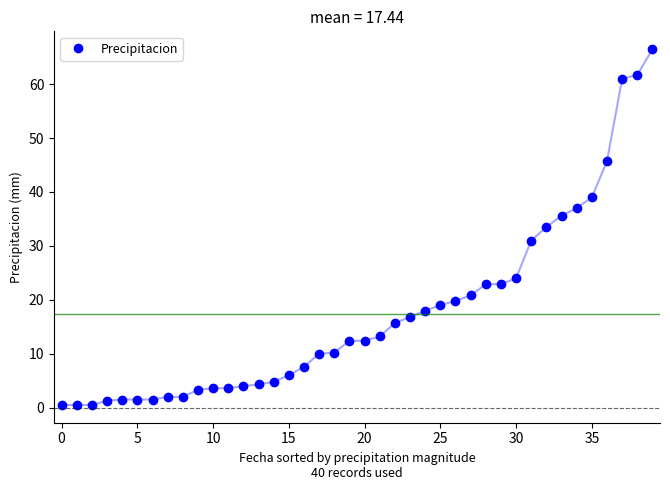

What is the maximum value shown in the chart?

66.5